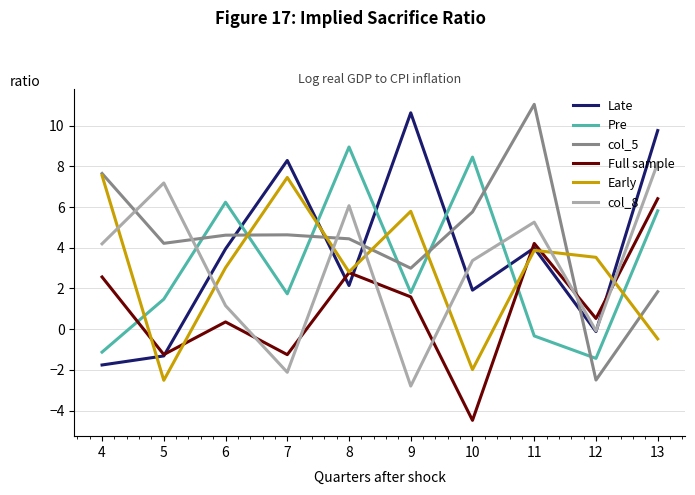

True or false: col_8 has more than 1 points higher than both neighbors.

True